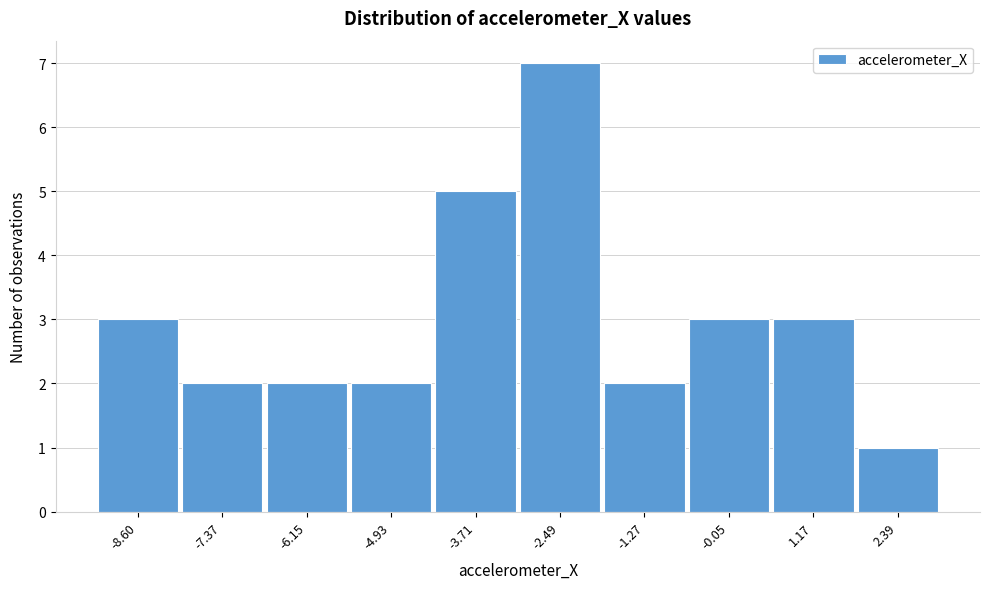

Reading right to left, what are all the values shown in this chart?

1	3	3	2	7	5	2	2	2	3